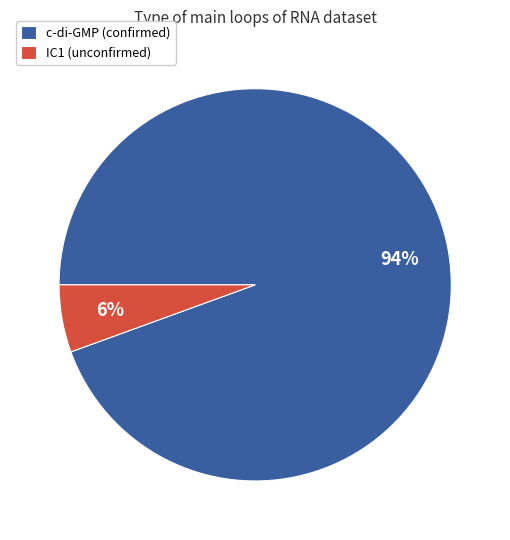

Which slice is the smallest?

IC1 (unconfirmed)